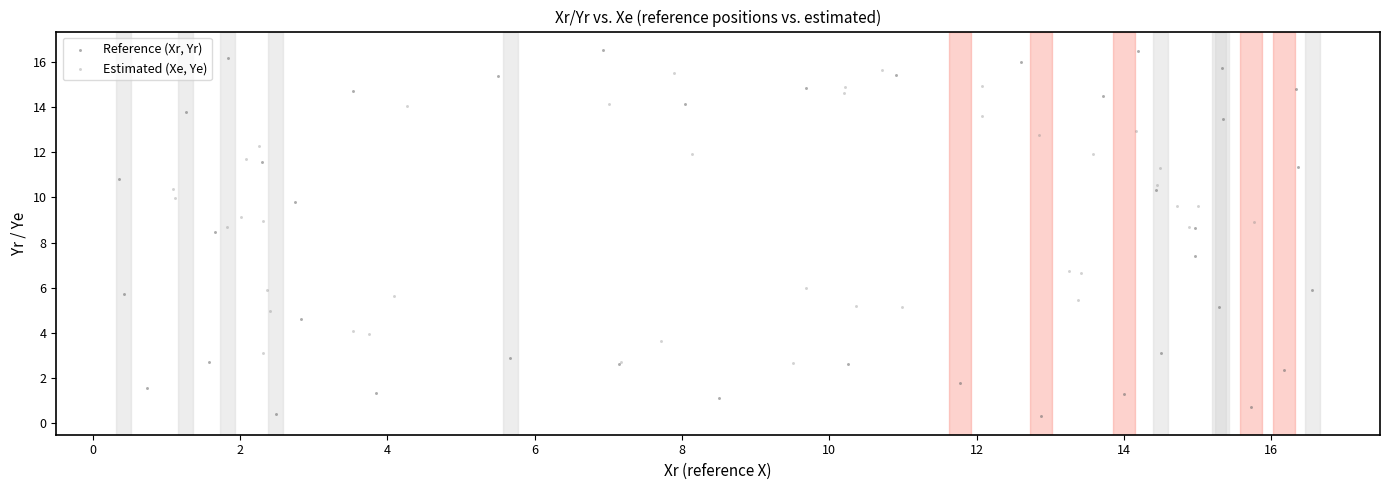

Which series has the widest spread of Y values?

Reference (Xr, Yr)